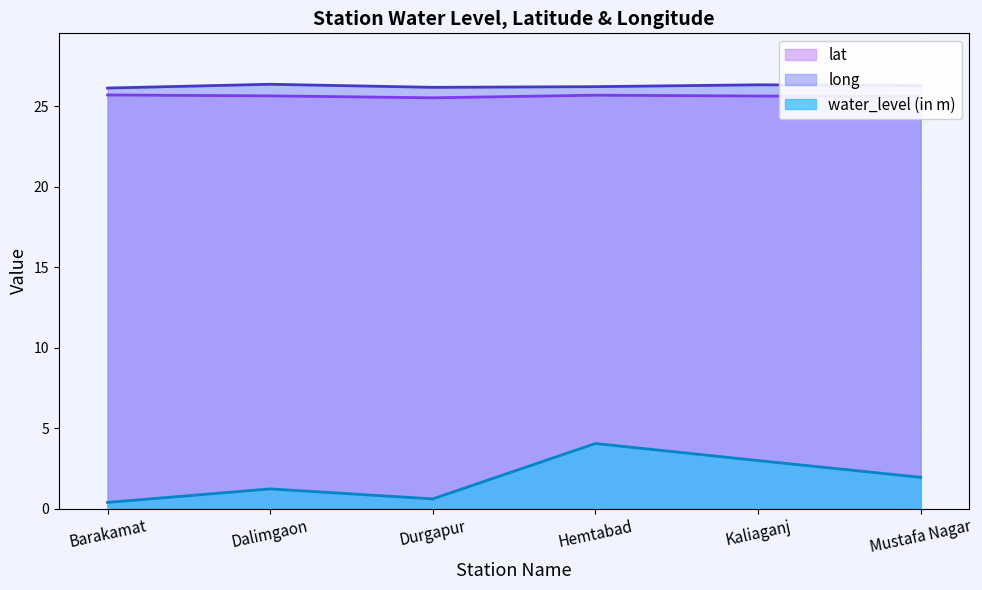

Count the lat values in the range 25 to 26.

6